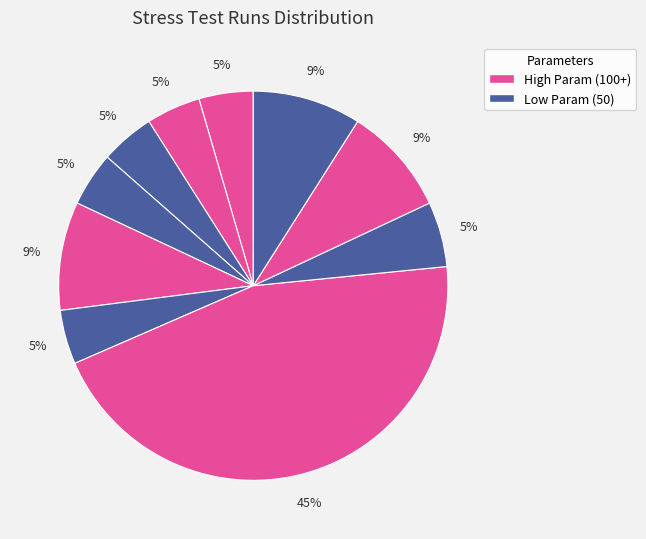

How many segments does this pie chart have?

10